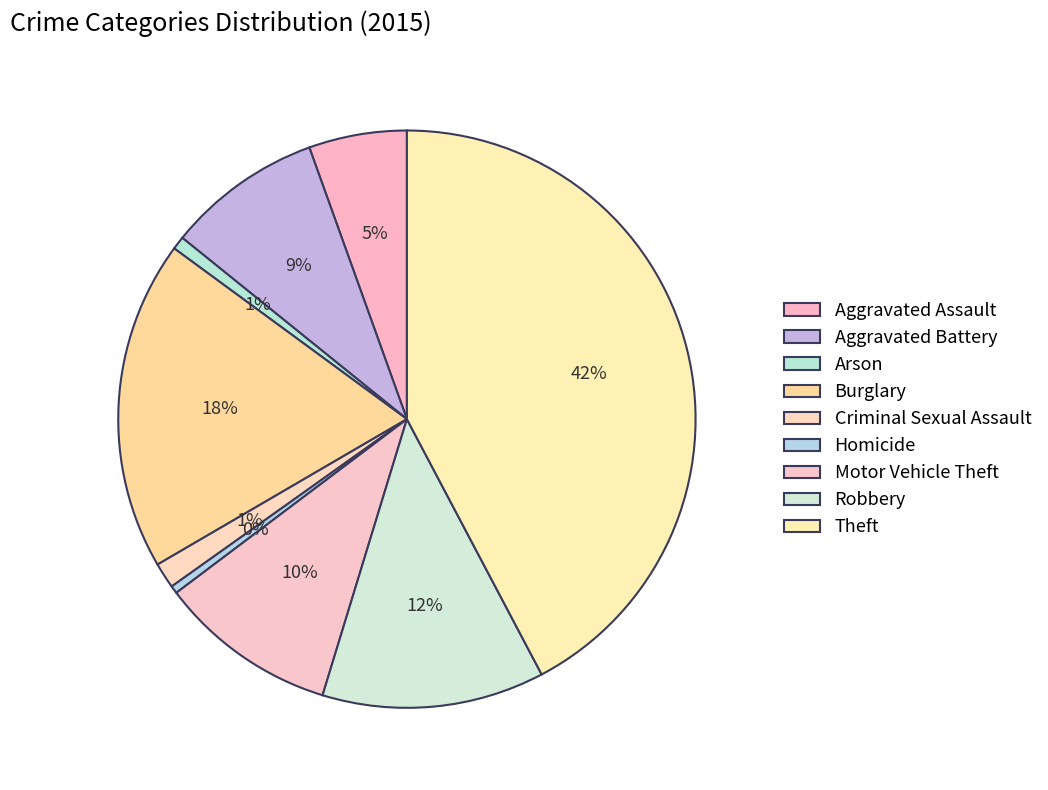

Is it true that Arson is 1% of the pie?

True